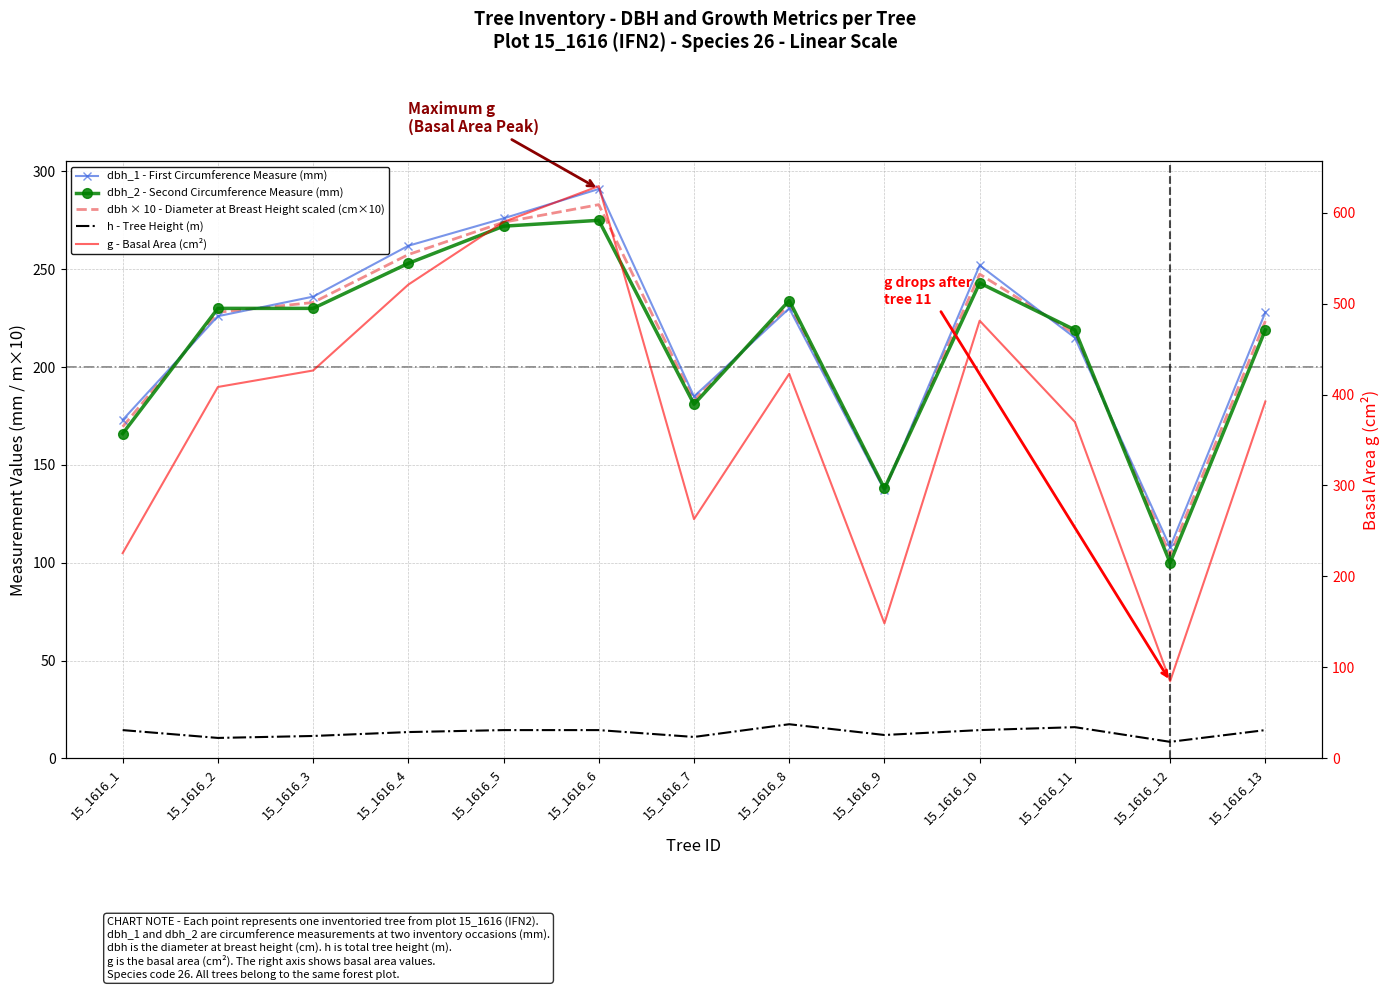

At how many categories does at least one series exceed 575?

2